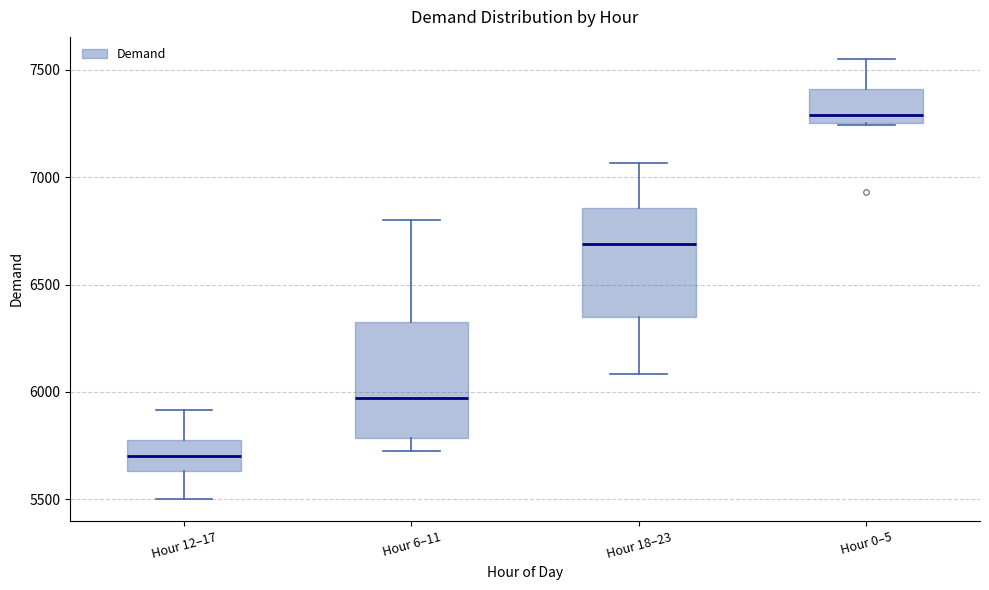

Where does the median line of the box for Hour 6–11 sit on the y-axis? The values are not printed on the chart, so give them approximately, as read against the axis.

5950